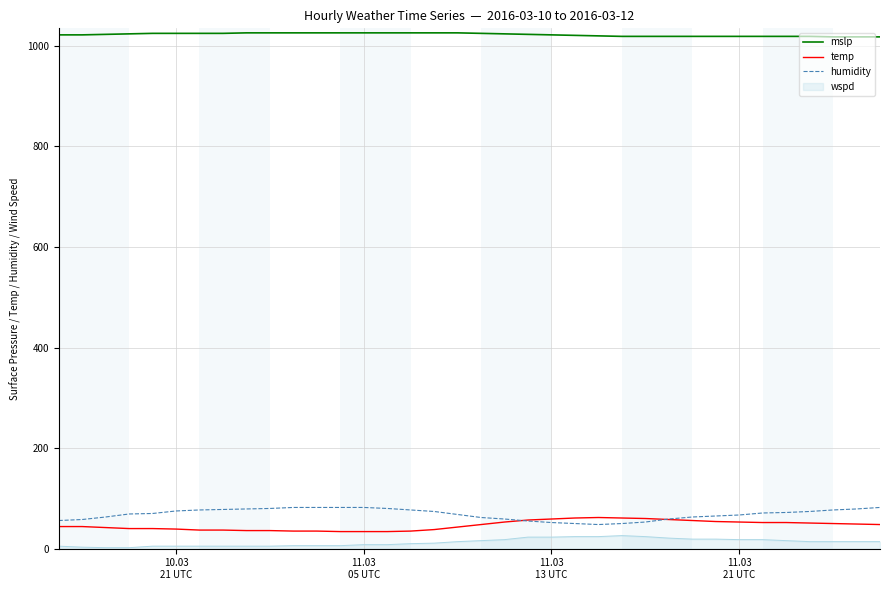

Which series has the largest total across all categories?

mslp